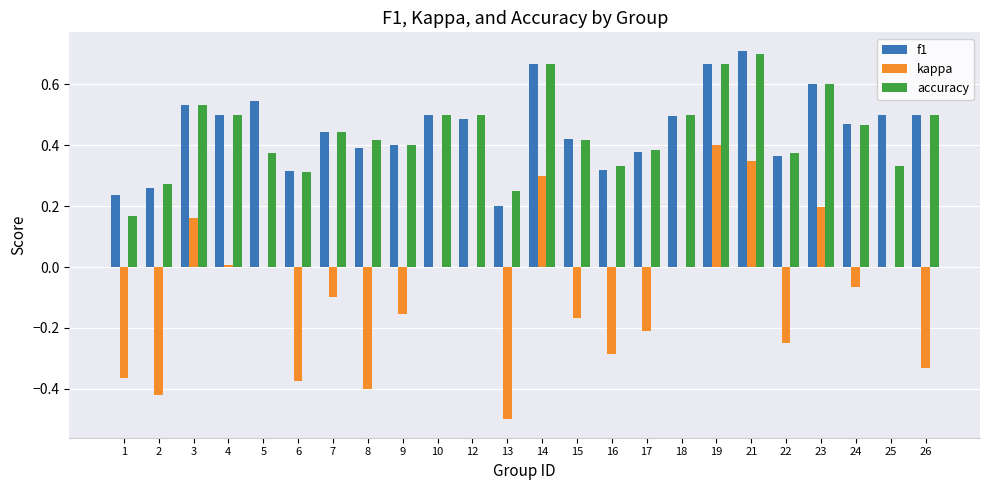

Is the value of accuracy at 6 greater than the value of kappa at 5?

Yes